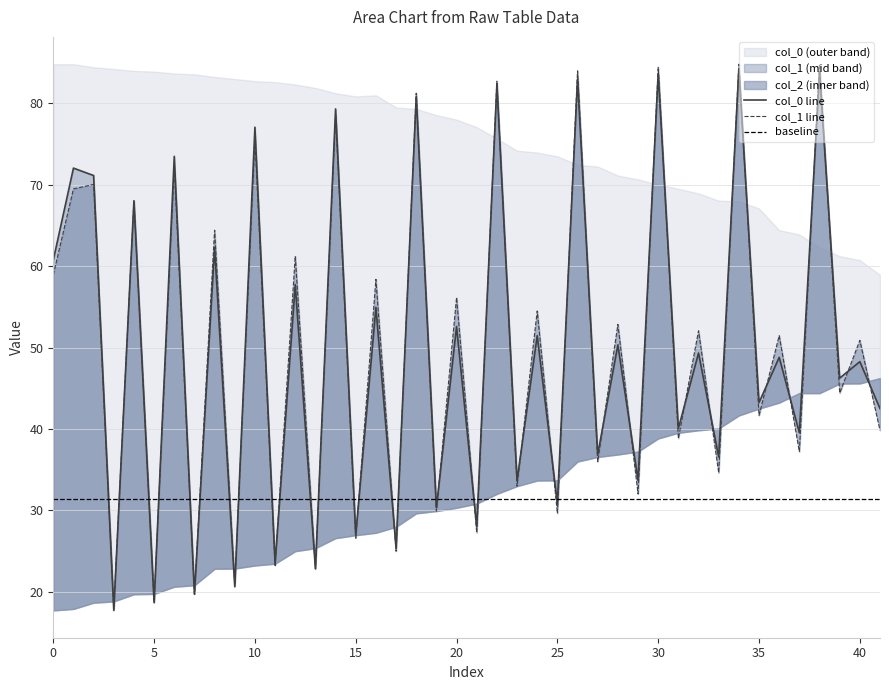

What is the smallest value displayed?

17.7